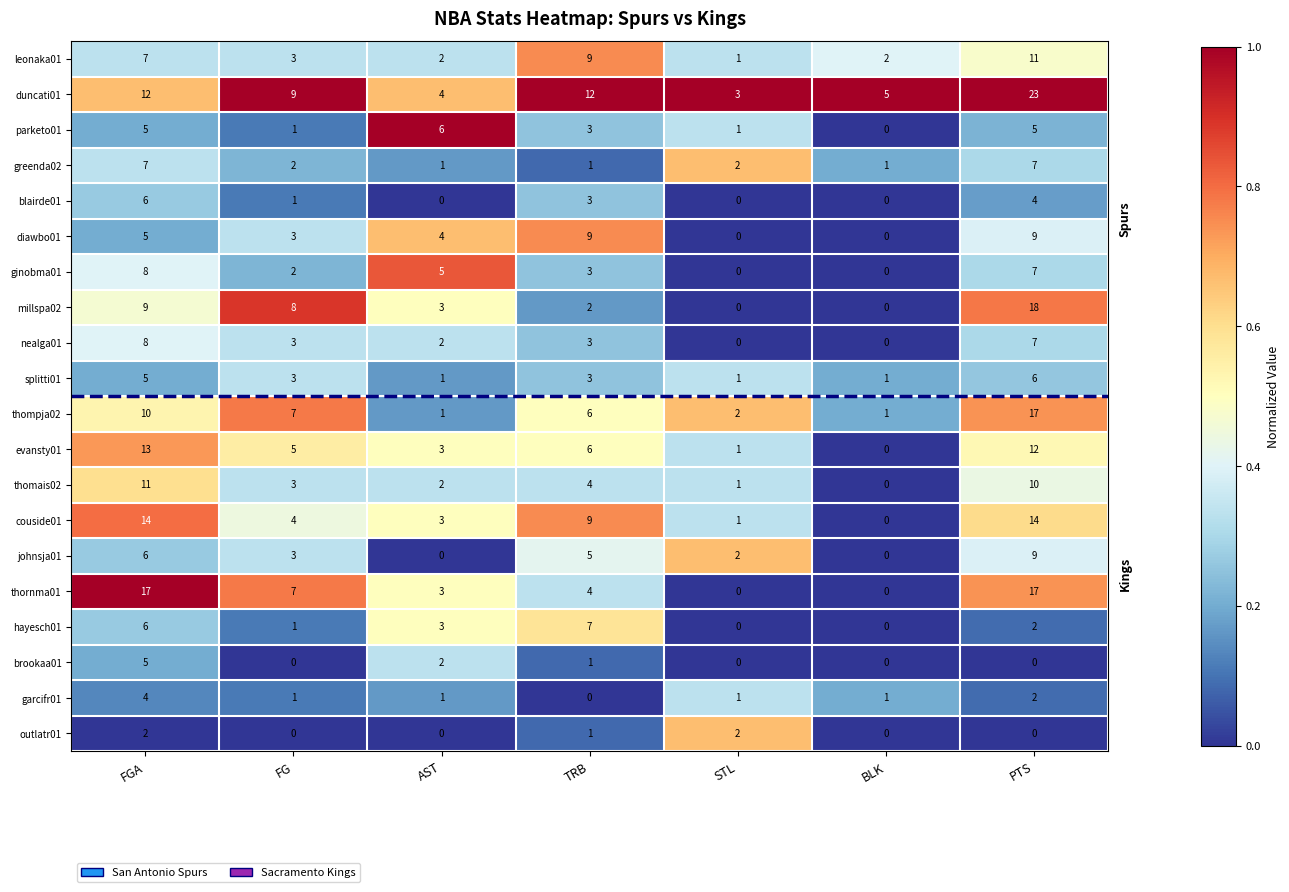

The greenda02 series shows 0 at AST. True or false?

False